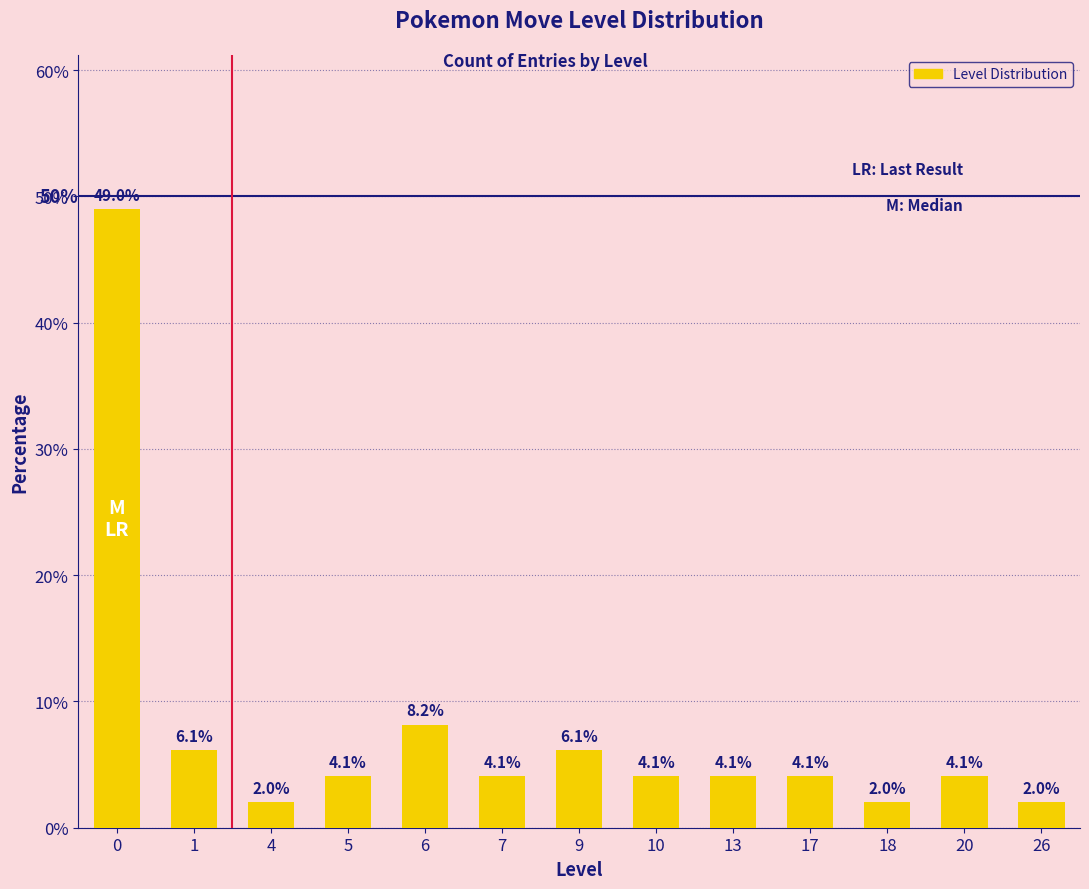

What is the sum of all values?

100.0